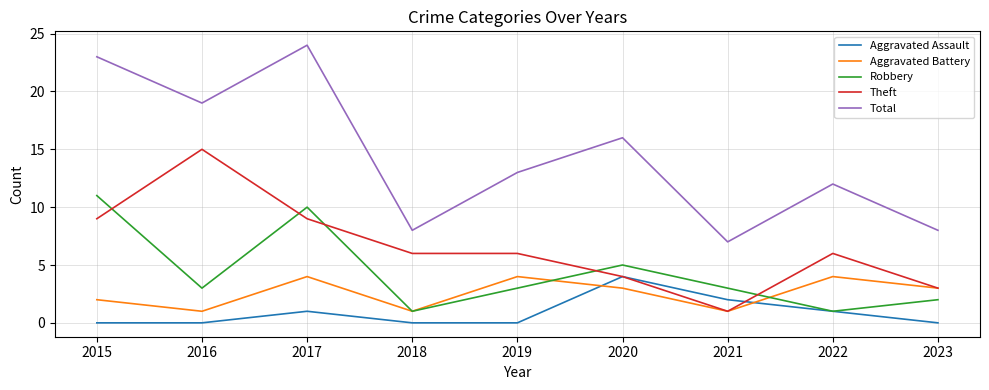

Does the chart display data point markers on the line(s)?

No